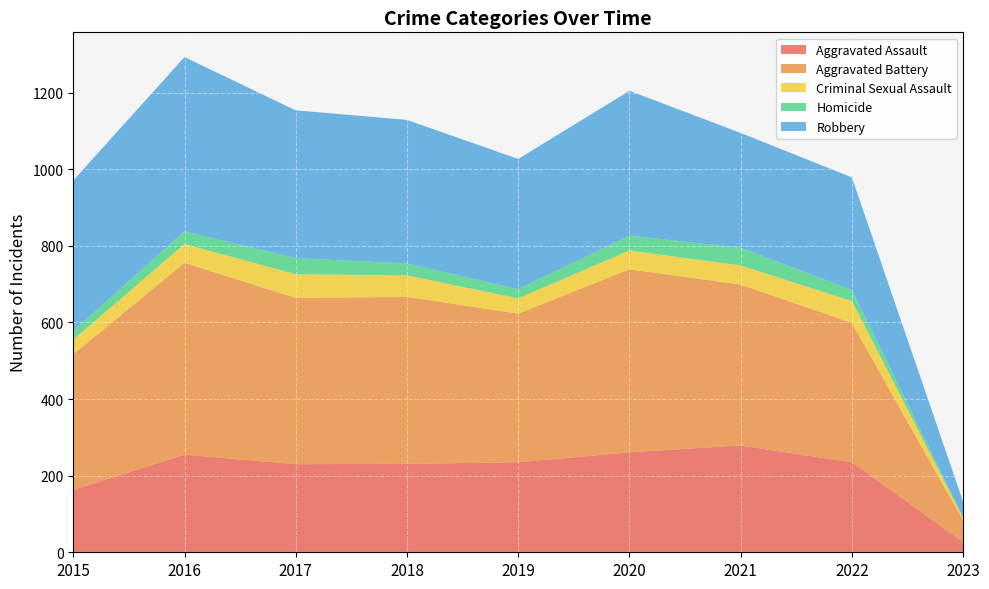

Reading left to right, transcribe all the data shown in this chart.

Aggravated Assault: 2015=163	2016=255	2017=230	2018=231	2019=235	2020=261	2021=279	2022=235	2023=27
Aggravated Battery: 2015=354	2016=501	2017=434	2018=436	2019=388	2020=478	2021=420	2022=364	2023=56
Criminal Sexual Assault: 2015=38	2016=49	2017=62	2018=56	2019=40	2020=49	2021=50	2022=57	2023=7
Homicide: 2015=23	2016=33	2017=42	2018=31	2019=24	2020=39	2021=46	2022=29	2023=1
Robbery: 2015=393	2016=455	2017=386	2018=375	2019=340	2020=378	2021=300	2022=294	2023=41